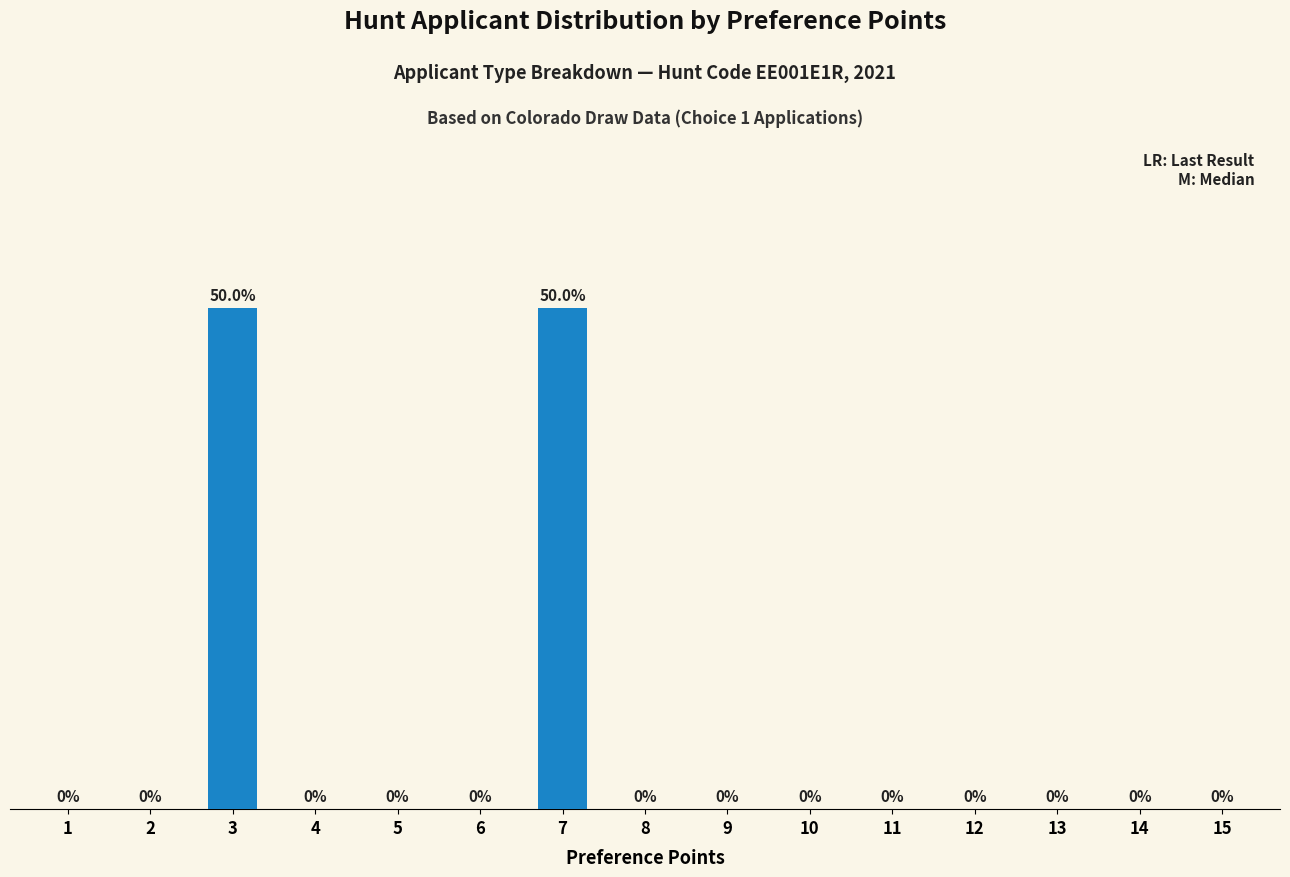

What is the sum of all values?

100